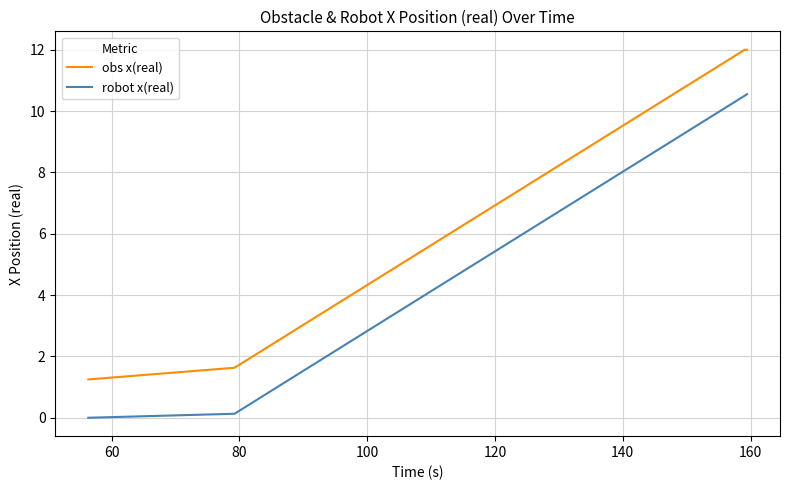

List the series in order of their peak value, lowest first.

robot x(real), obs x(real)